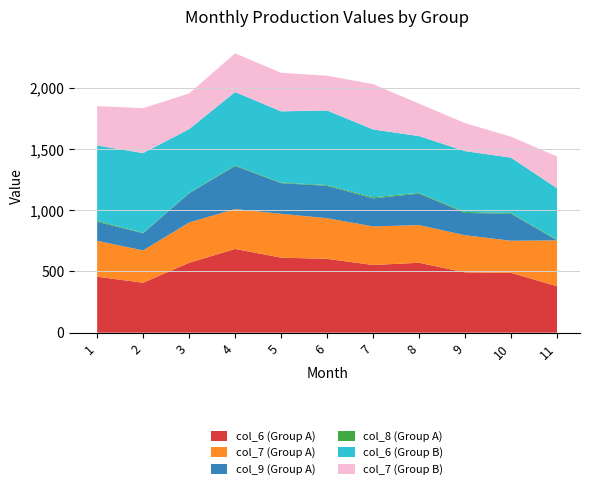

Reading right to left, extract all data points from this chart.

col_6 (Group A): 380	489	493	571	553	603	613	684	571	408	457
col_7 (Group A): 374	262	303	308	315	332	358	326	329	264	293
col_9 (Group A): 0	221	182	257	229	265	250	352	239	140	156
col_8 (Group A): 6	6	8	6	9	6	5	6	3	4	8
col_6 (Group B): 420	452	497	464	554	609	582	598	521	651	615
col_7 (Group B): 259	171	229	265	370	284	315	316	291	367	322